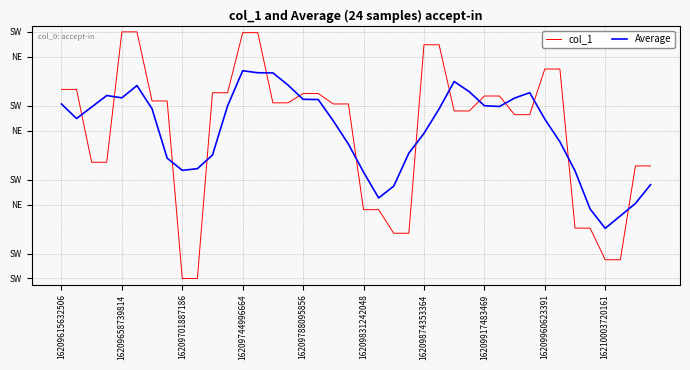

What are all the series names shown in the legend?

col_1, Average